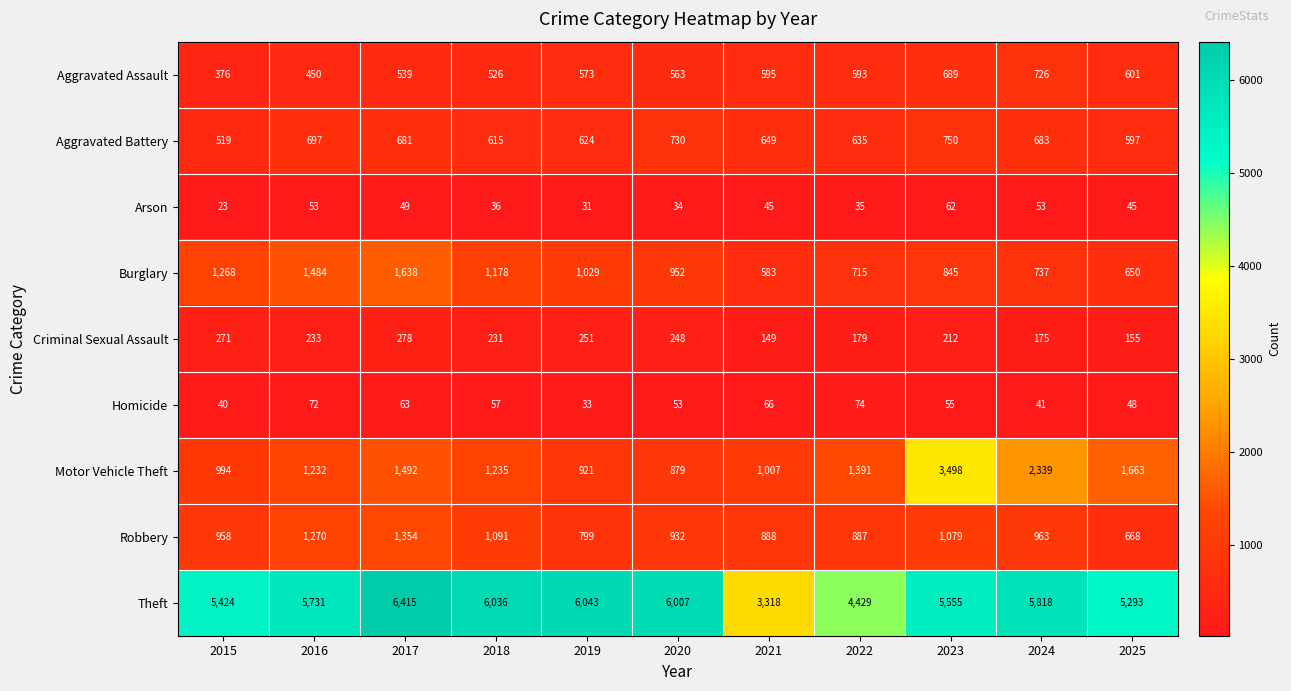

Is the value of Criminal Sexual Assault at 2025 greater than the value of Arson at 2021?

Yes